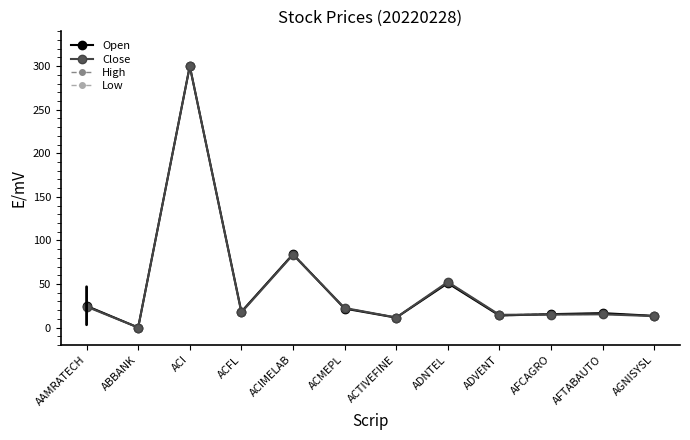

What is the spread (max minus min) of values at ADVENT?

1.0